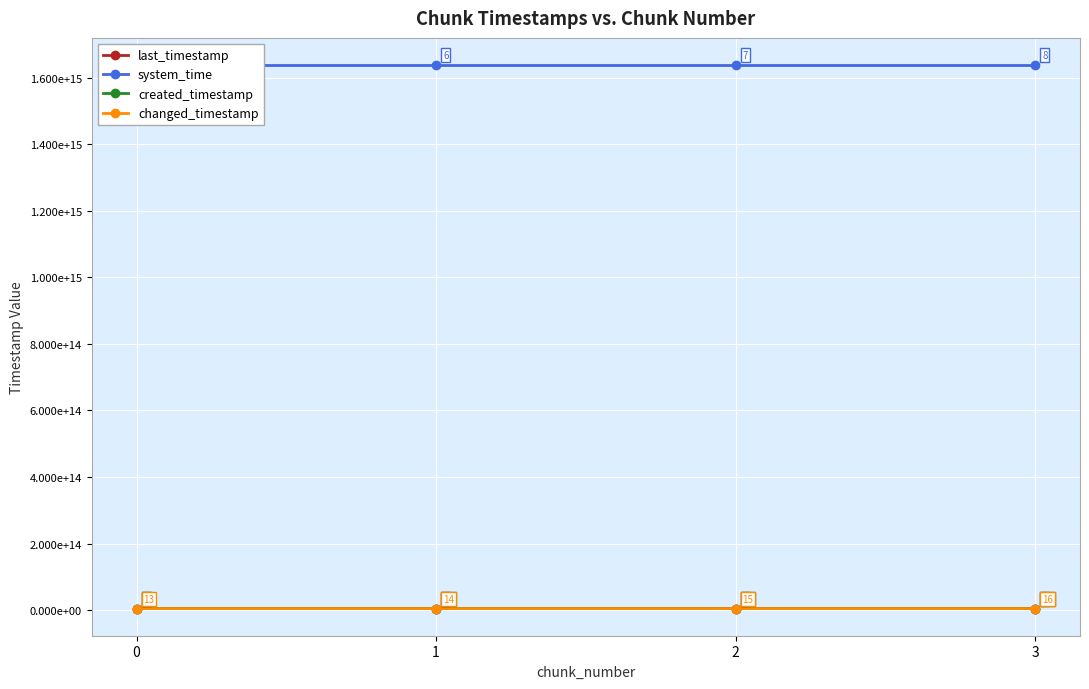

Which has a higher value, 2 or 1?

2